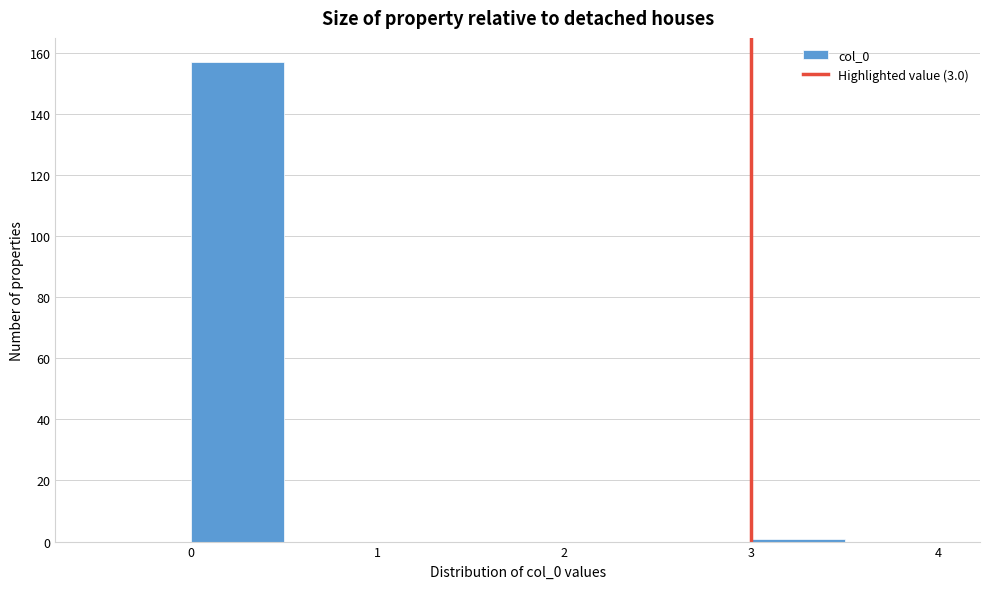

What is the height of the bar covering 0.0 to 0.5 on the x-axis? The values are not printed on the chart, so give them approximately, as read against the axis.

158